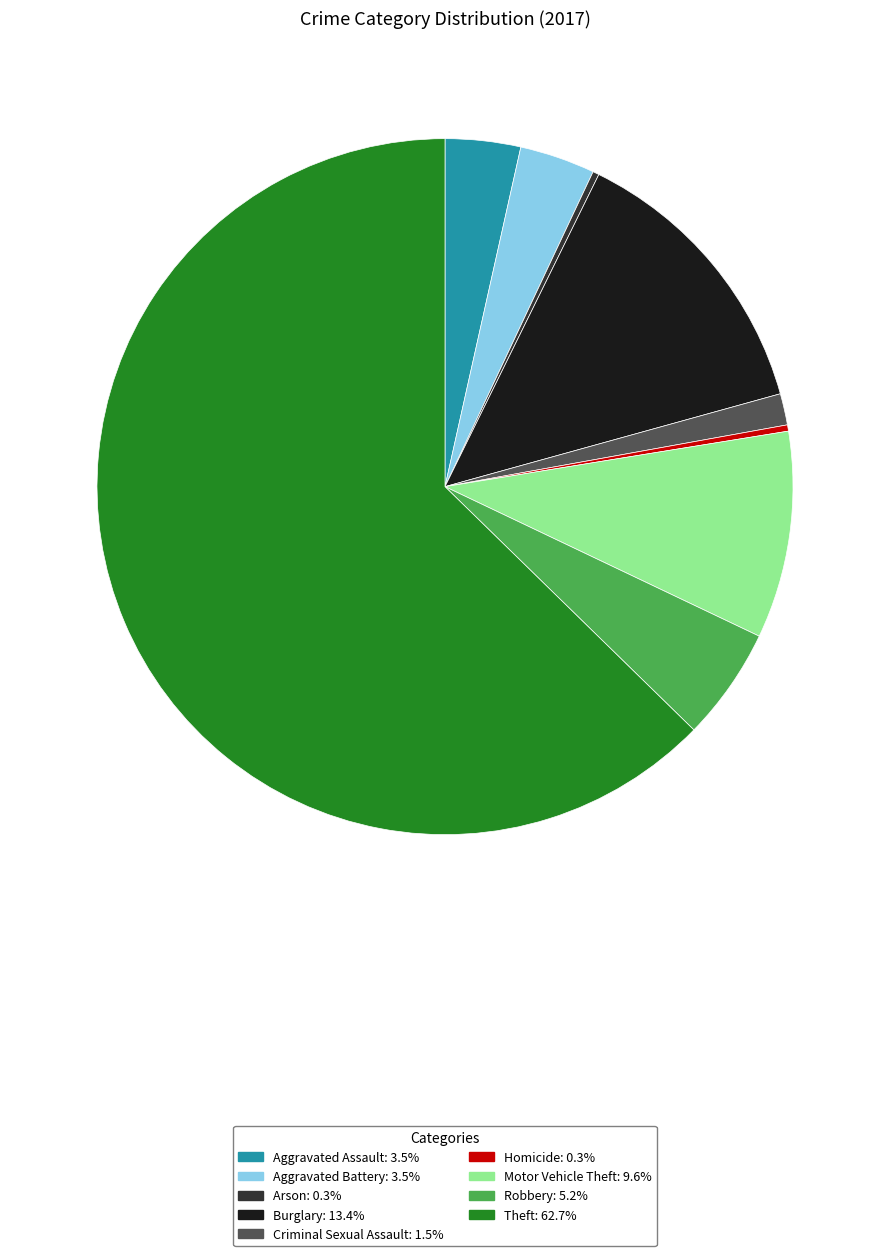

How many slices are in this pie chart?

9